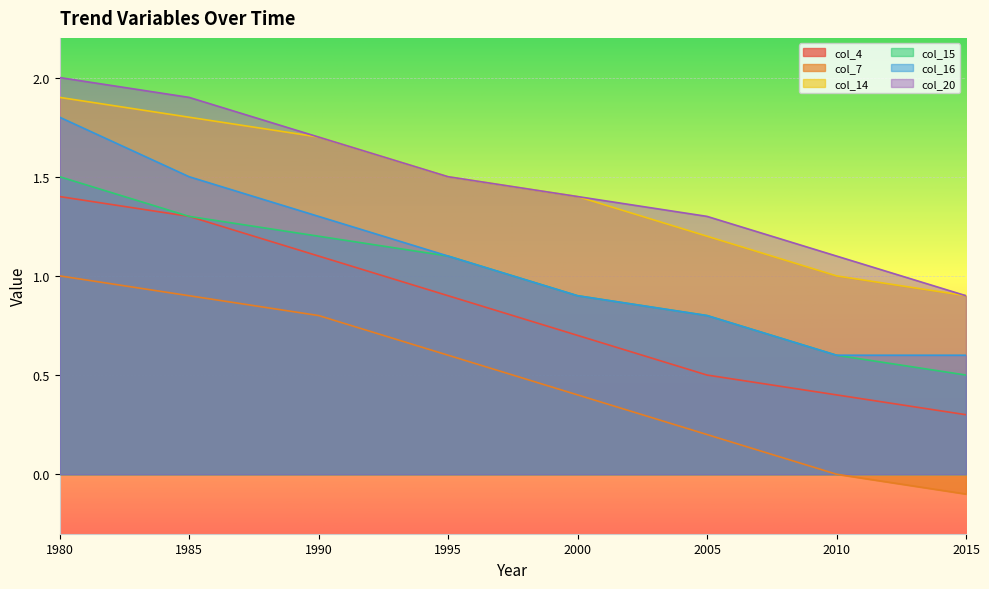

The value of col_7 at 2002 is 0.3. True or false?

True